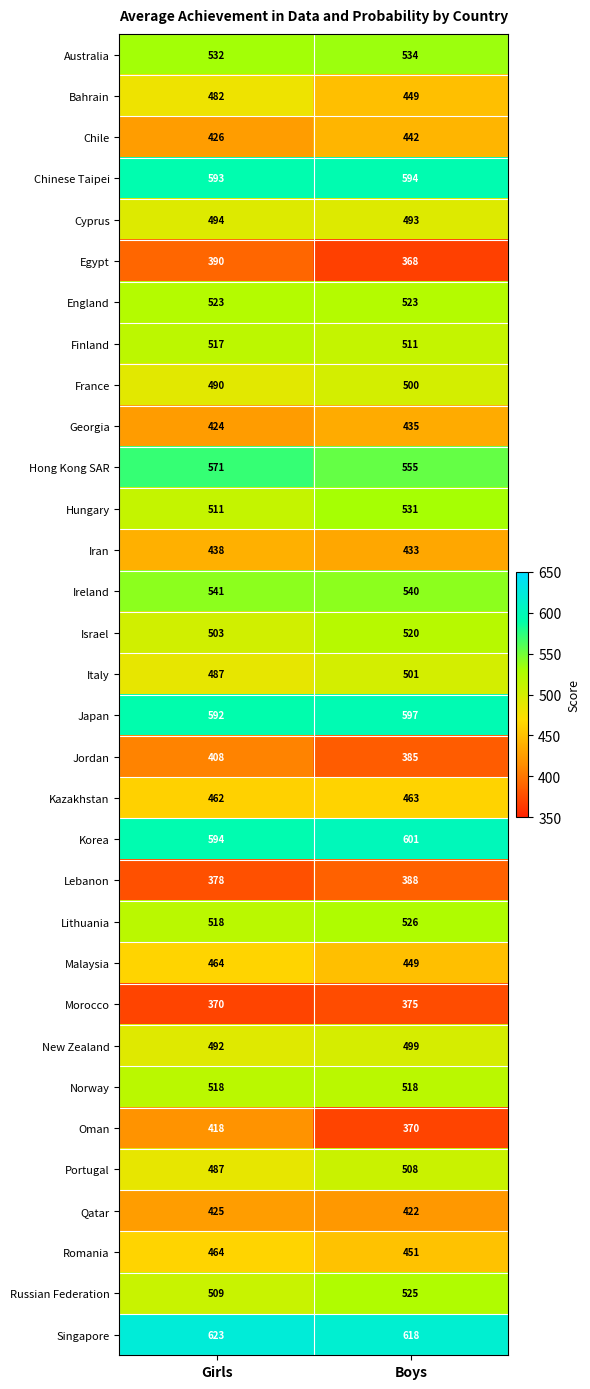

What is the minimum value shown in the chart?

368